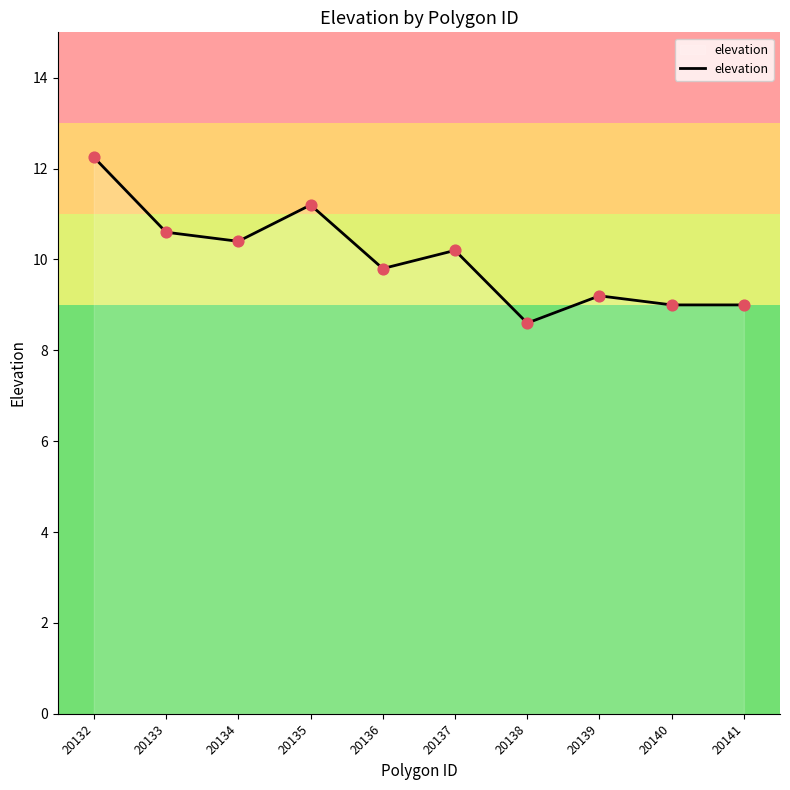

What is the change in value from 20134 to 20135?

+0.8